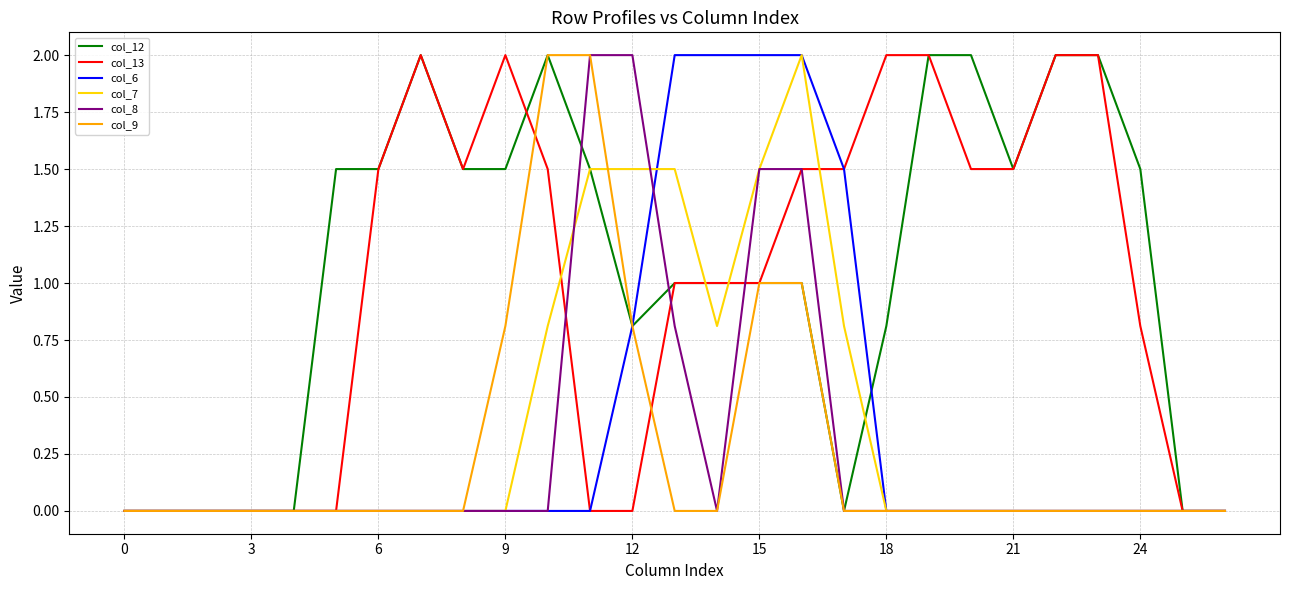

What are all the series names shown in the legend?

col_12, col_13, col_6, col_7, col_8, col_9